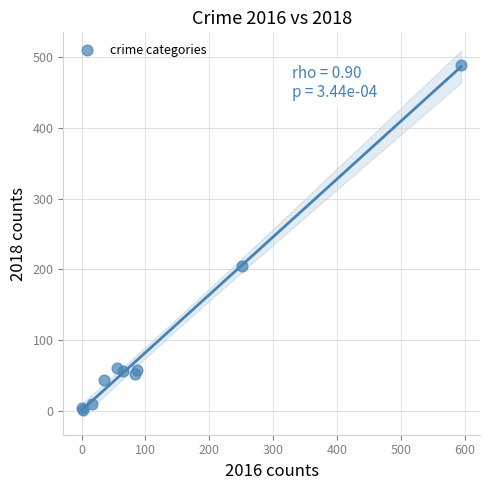

What Y value in the scatter plot is closest to 245?

204